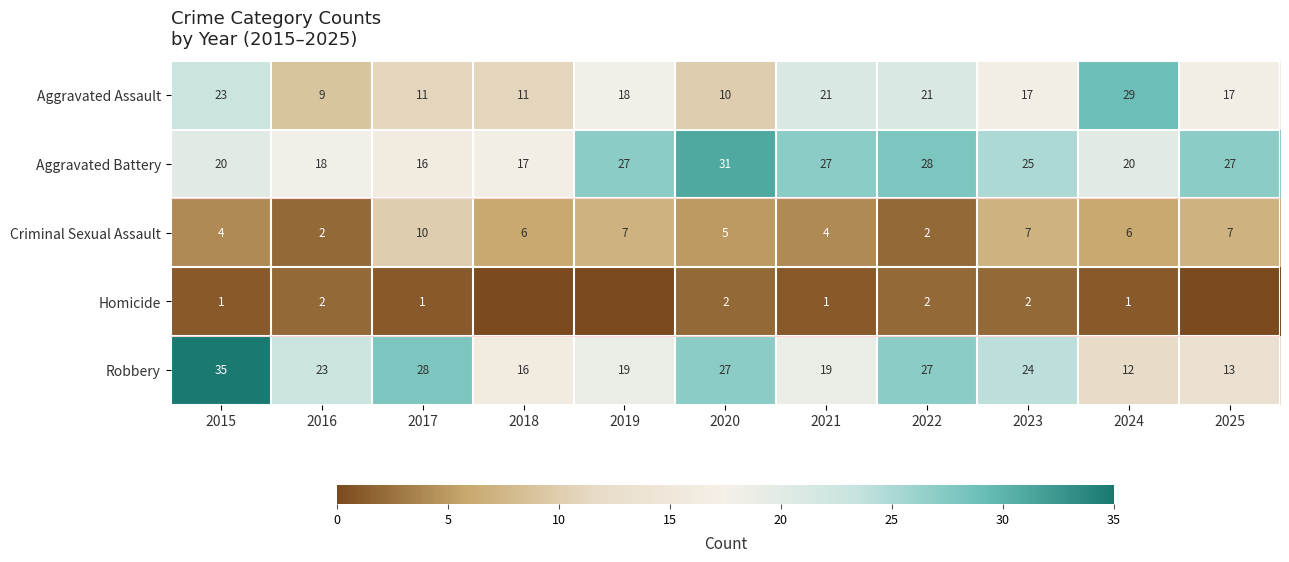

What is the difference between the highest and lowest values at 2016?

21